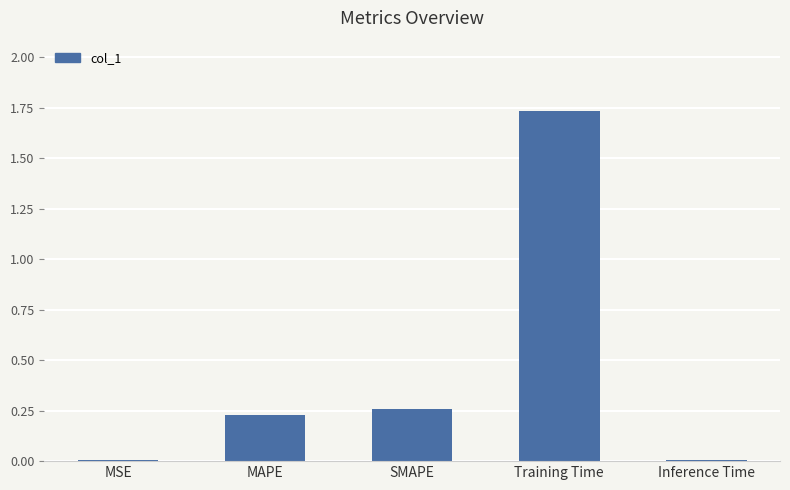

Is it true that the value at MAPE is 0.1?

False